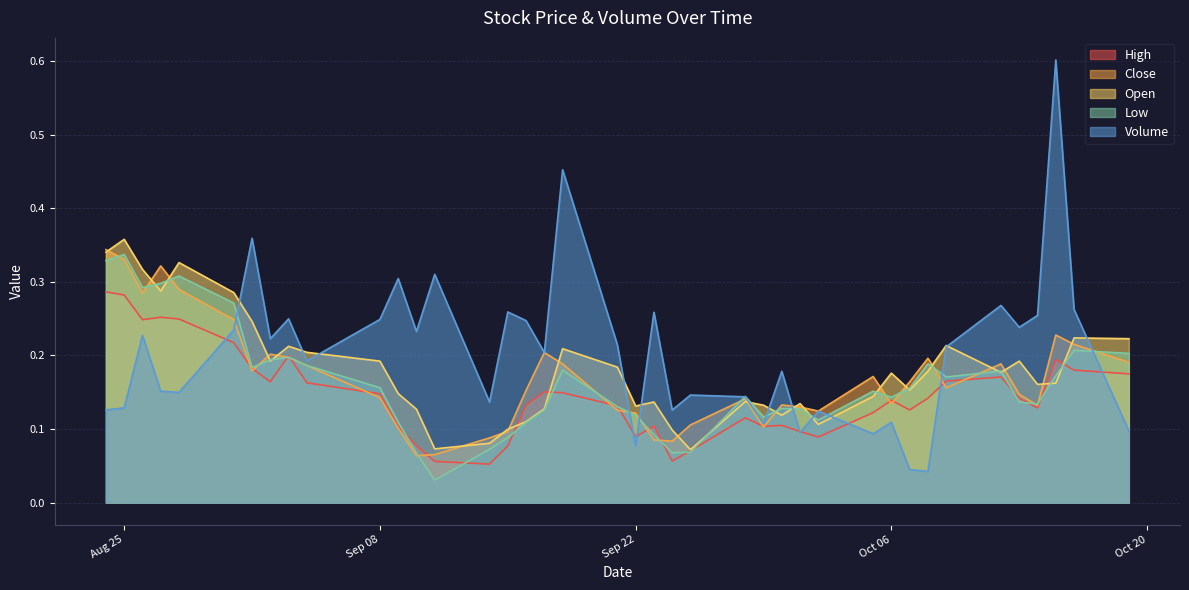

Does the chart have visible grid lines?

Yes